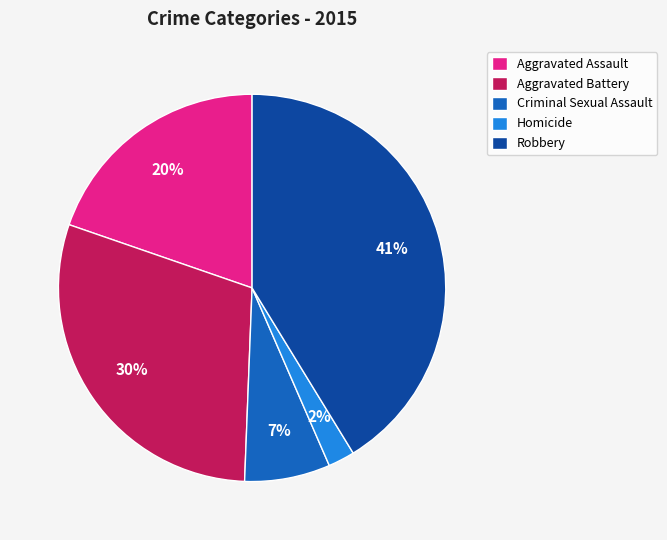

Do Homicide and Aggravated Battery together represent more than half of the pie?

No